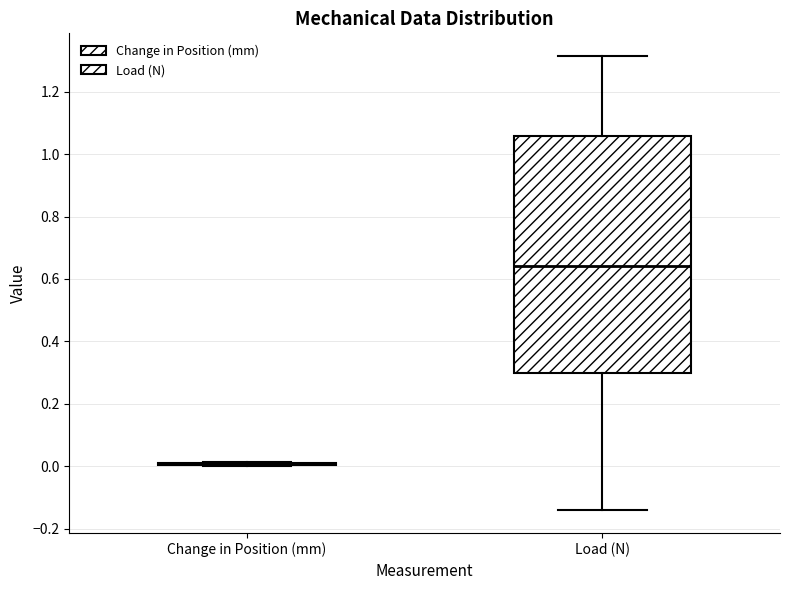

Where is the lower edge of the box for Load (N) on the y-axis? The values are not printed on the chart, so give them approximately, as read against the axis.

0.30